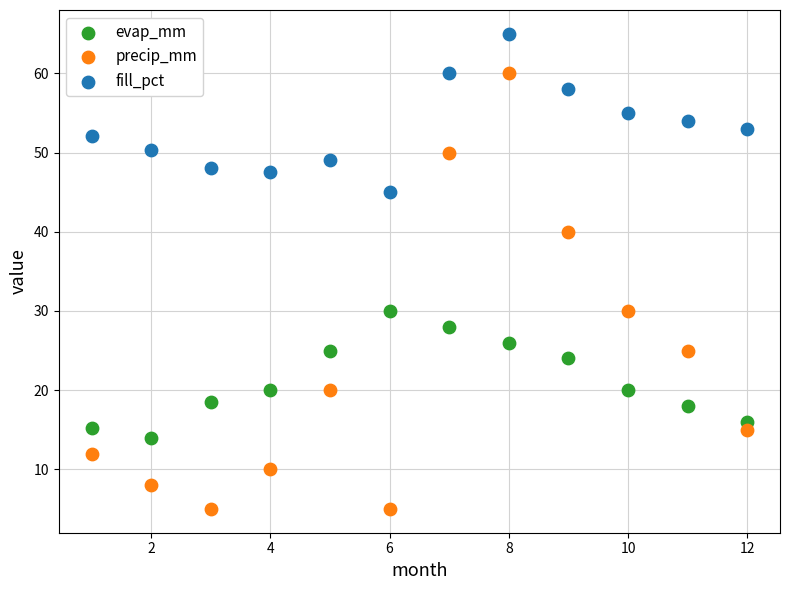

Across all data points, what is the range of Y values (max minus min)?

60.0